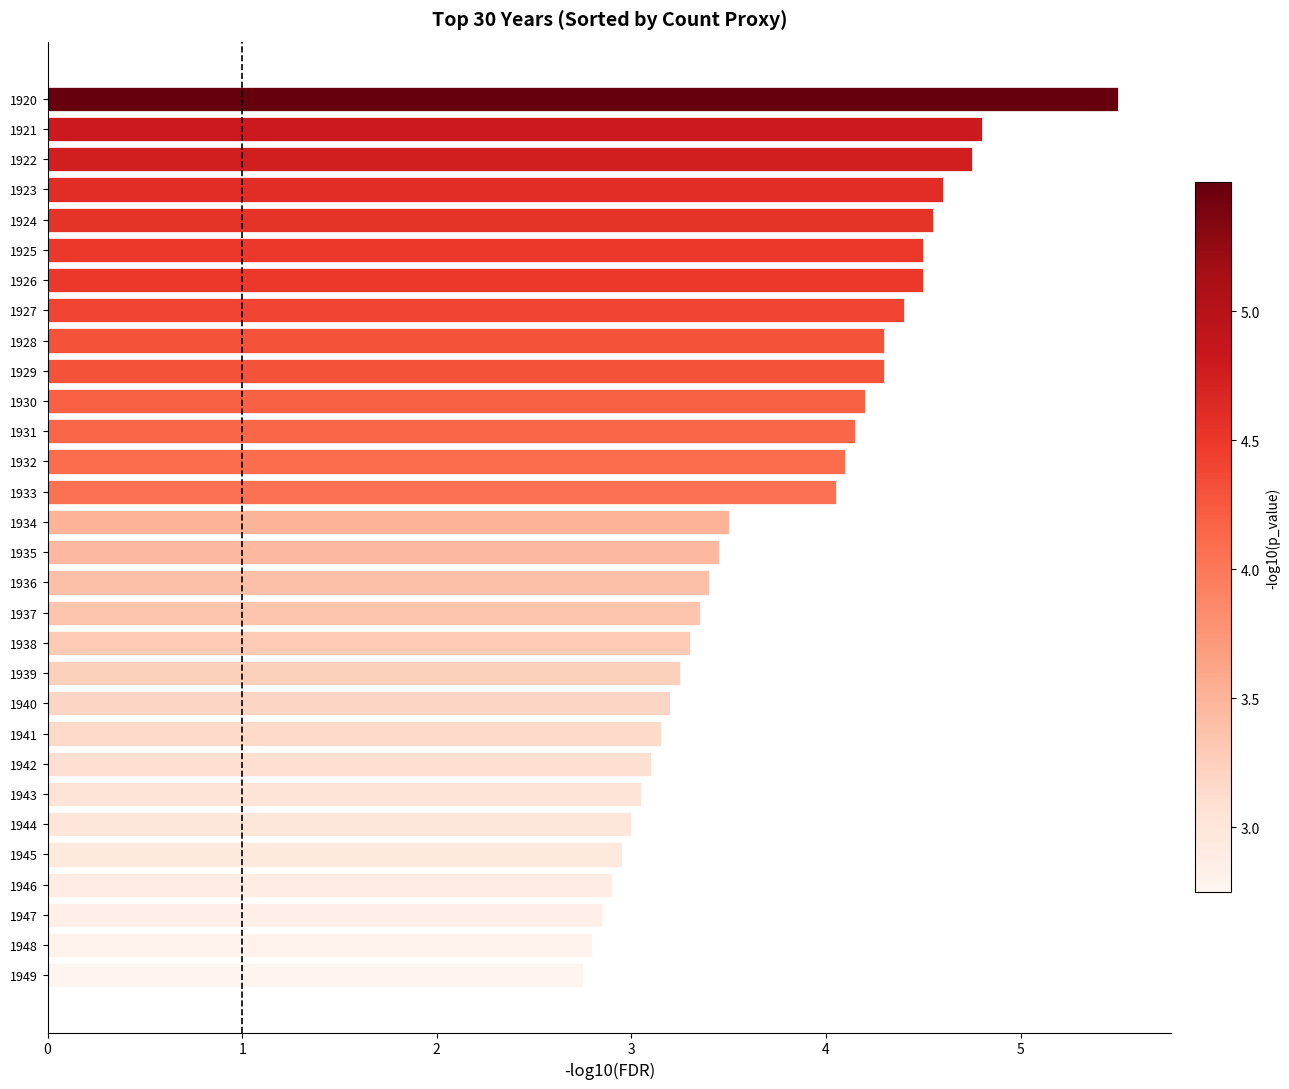

The value at 1940 is 1.2. True or false?

False